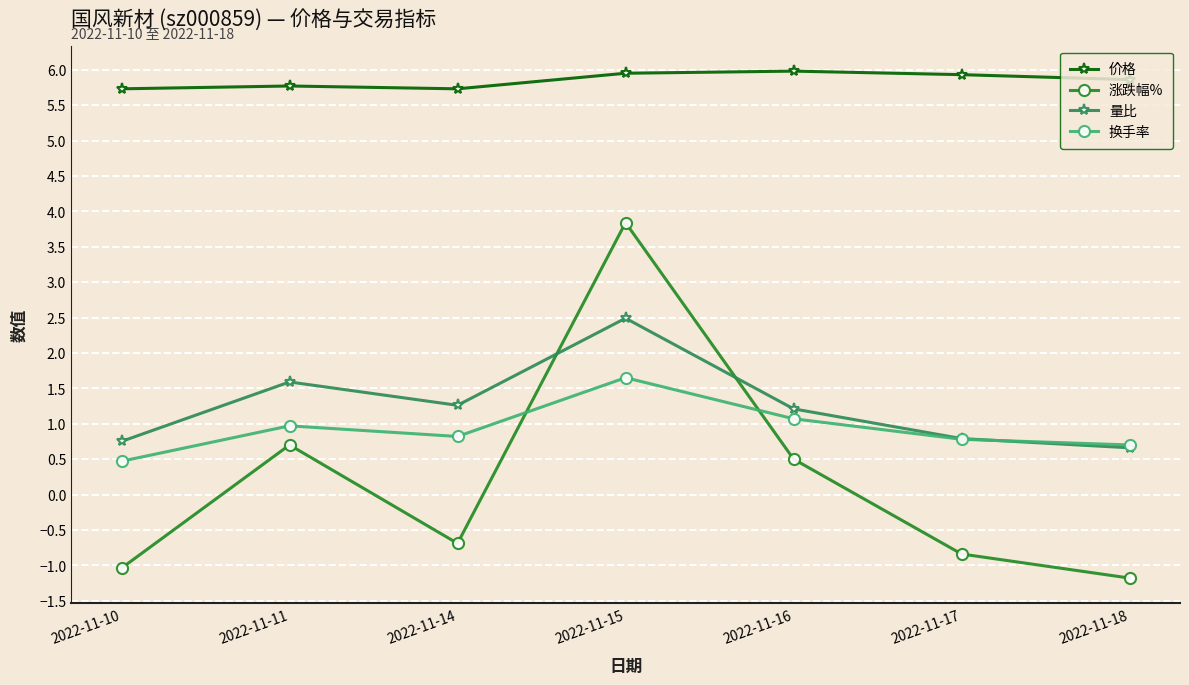

What is the spread (max minus min) of values at 2022-11-10?

6.8